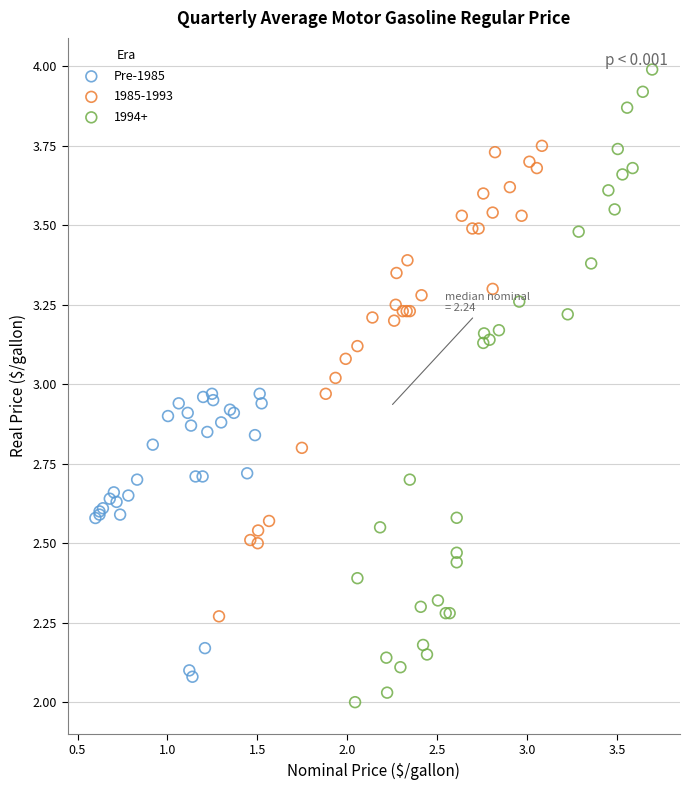

Which series contains the highest Y value?

1994+